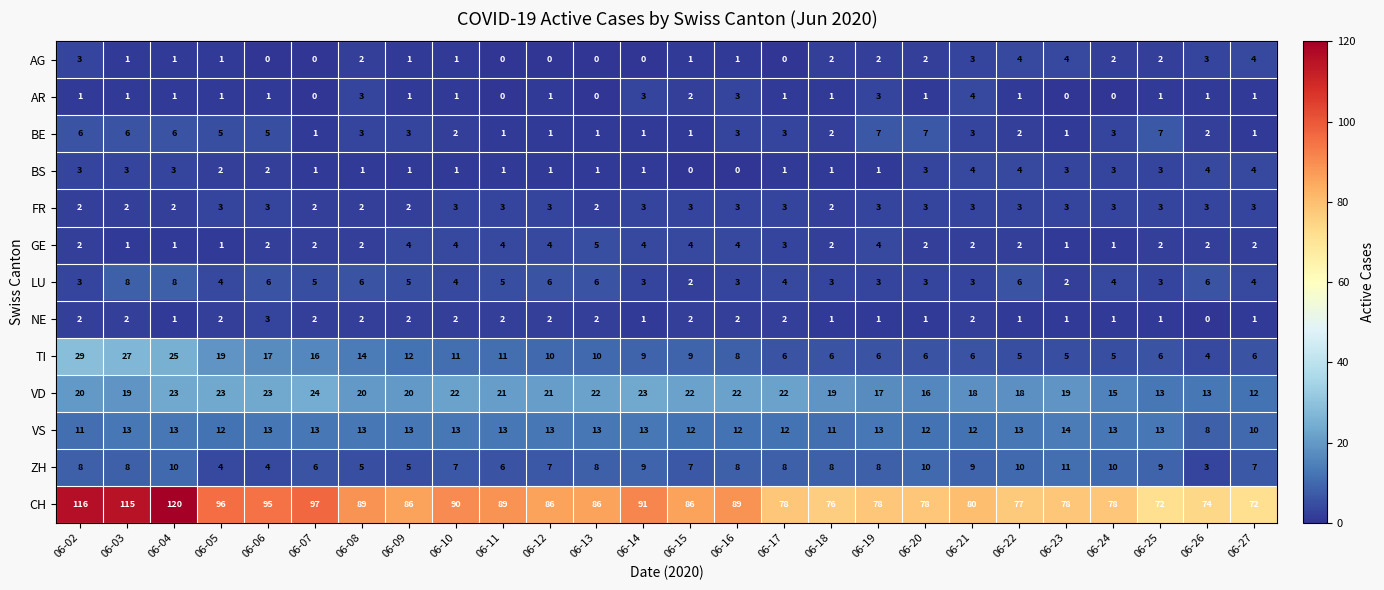

What is the sum of the CH values at 06-21 and 06-18?

156